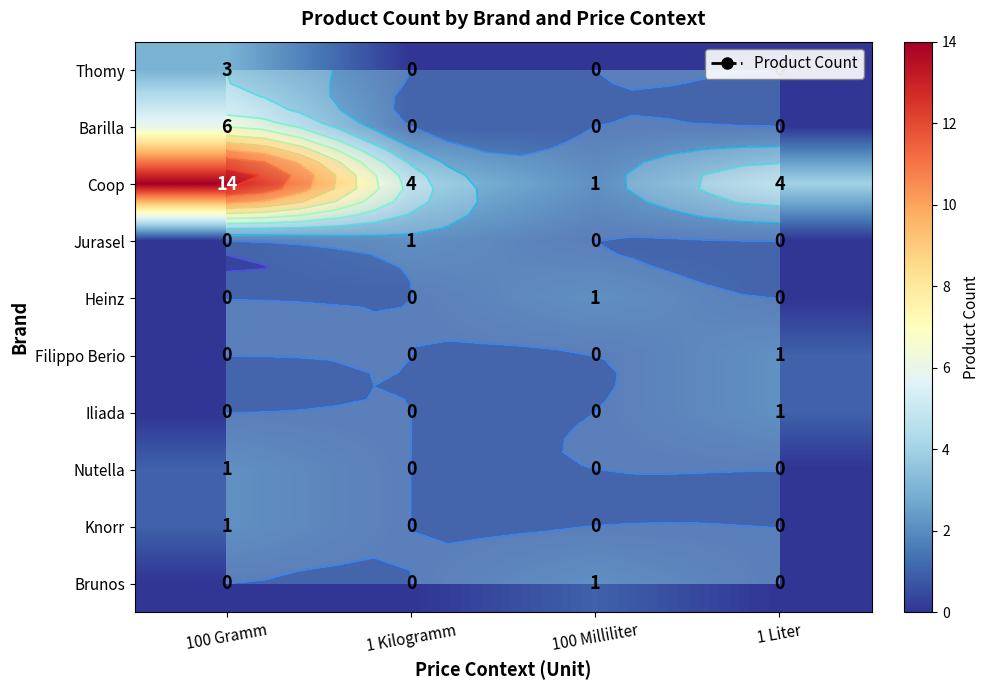

How many Knorr values are between 0 and 1?

4